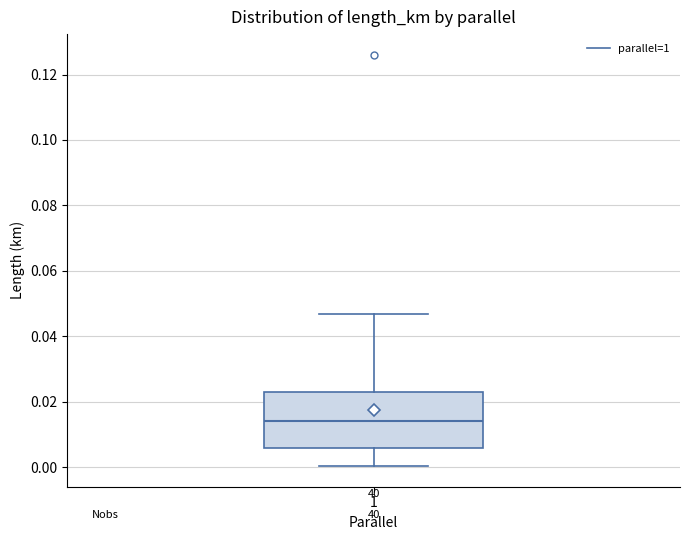

Transcribe this box plot: give where the median line is, the range the box spans, and where the two whiskers end, as read against the y-axis. The values are not printed on the chart, so give them approximately, as read against the axis.

median 0.014, box 0.006 to 0.024, whiskers 0.000 to 0.046